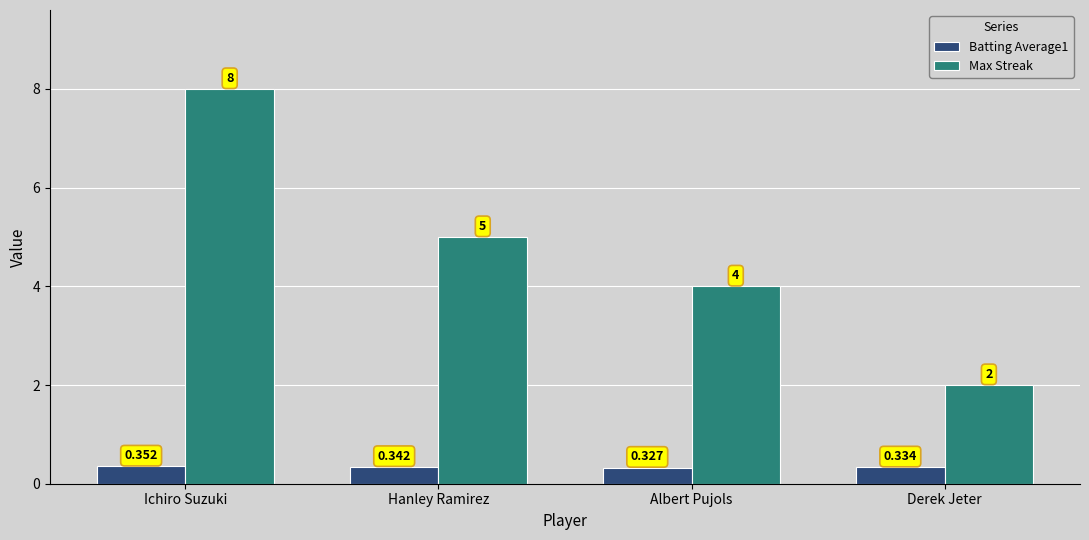

At which label is Max Streak closest to 5?

Hanley Ramirez